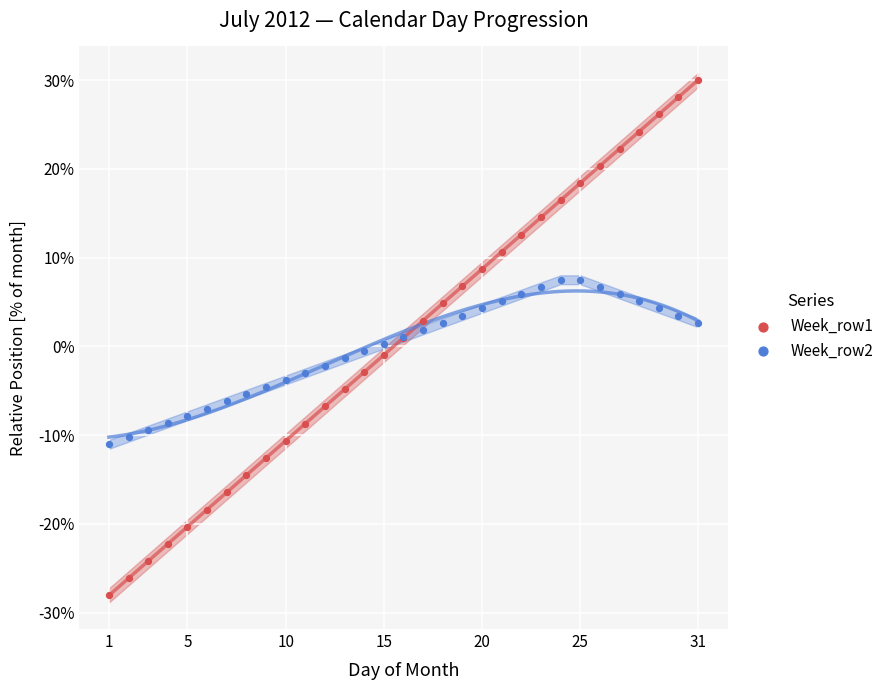

Which series contains the lowest Y value?

Week_row1